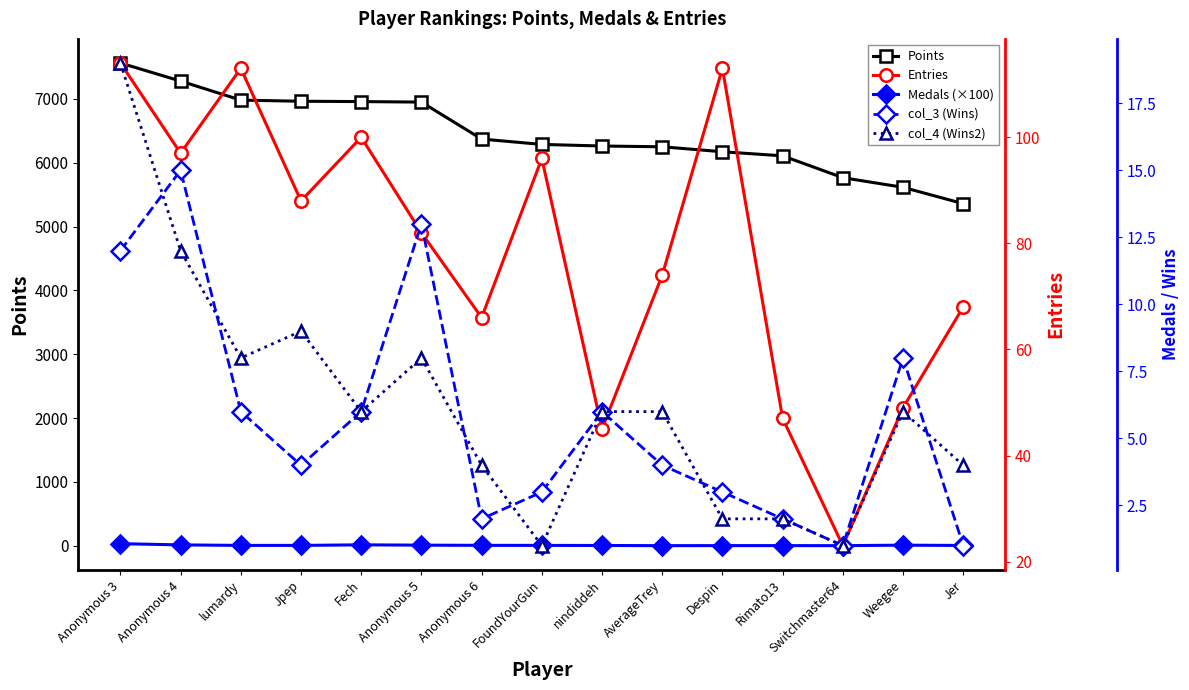

List the series in order of their peak value, lowest first.

col_3 (Wins), col_4 (Wins2), Medals (×100), Entries, Points